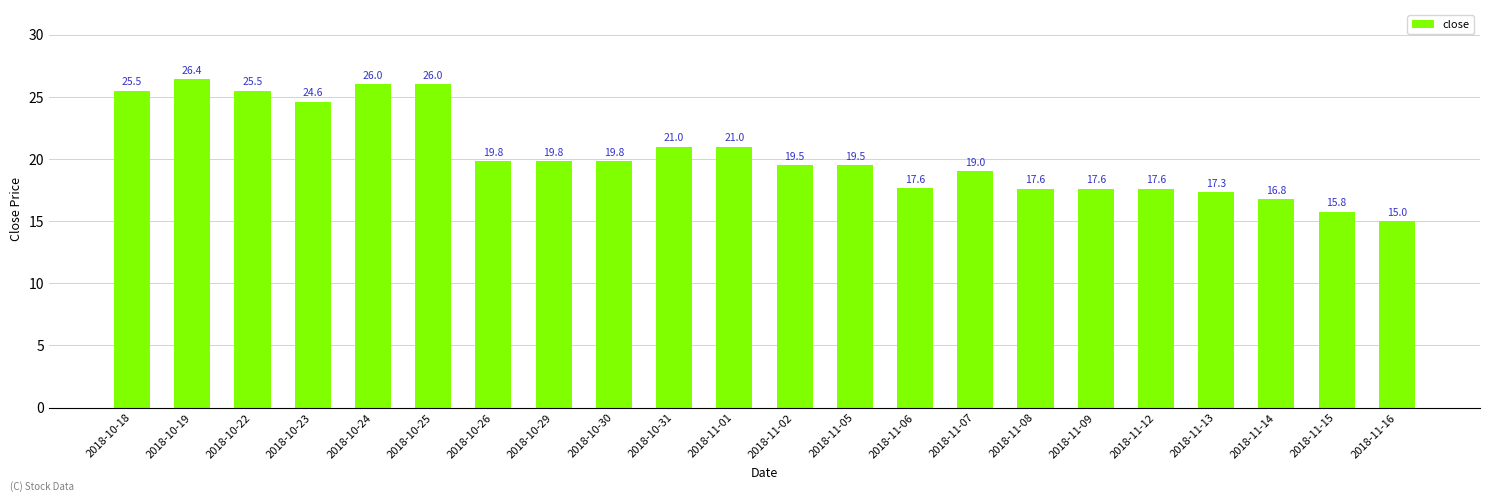

How many data points are above 19?

14